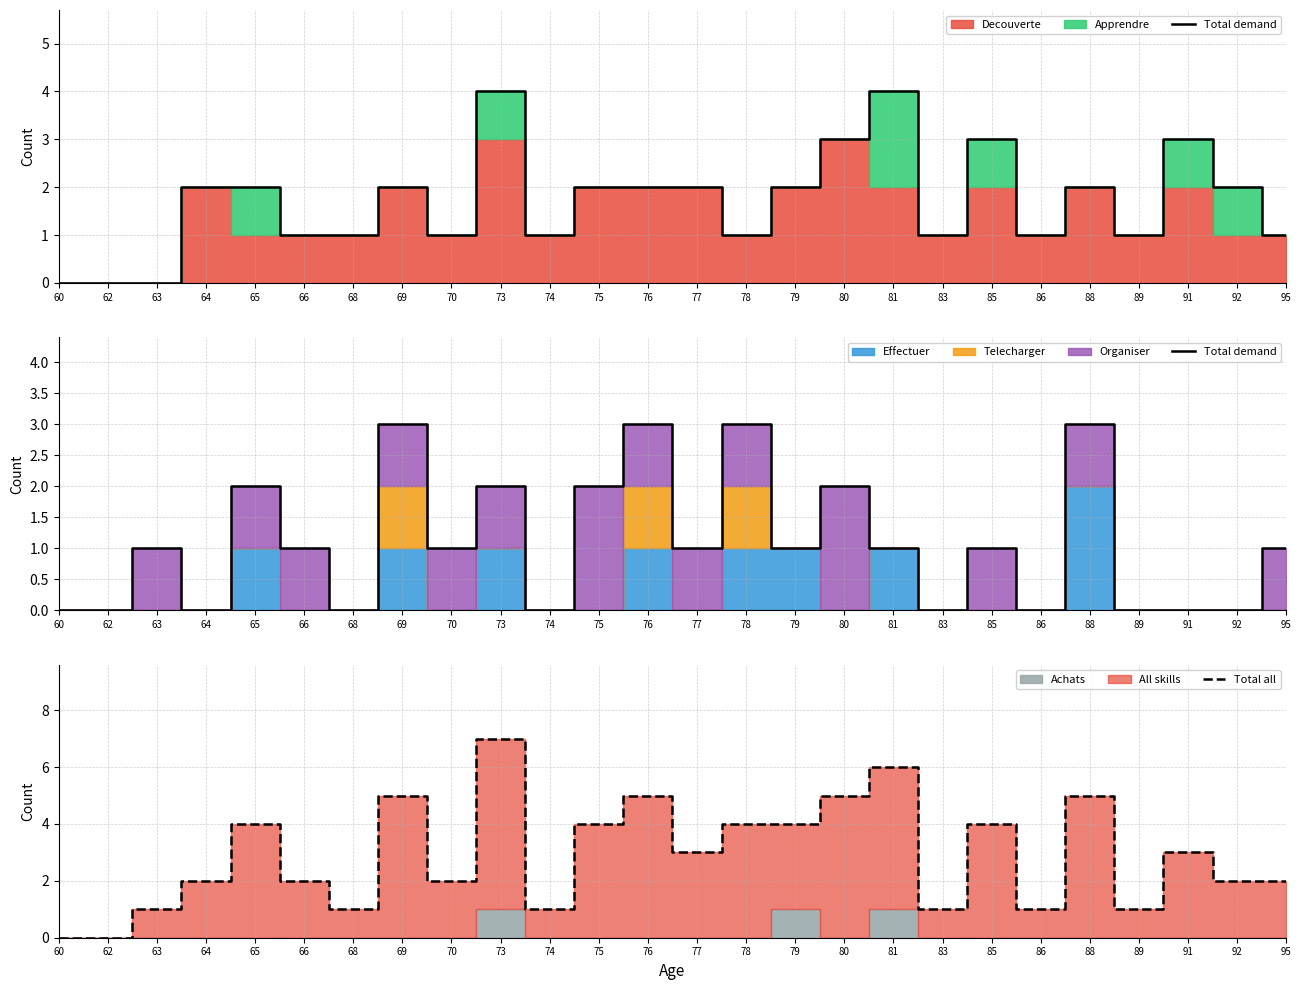

How many interior local peaks does the Total all series have?

8